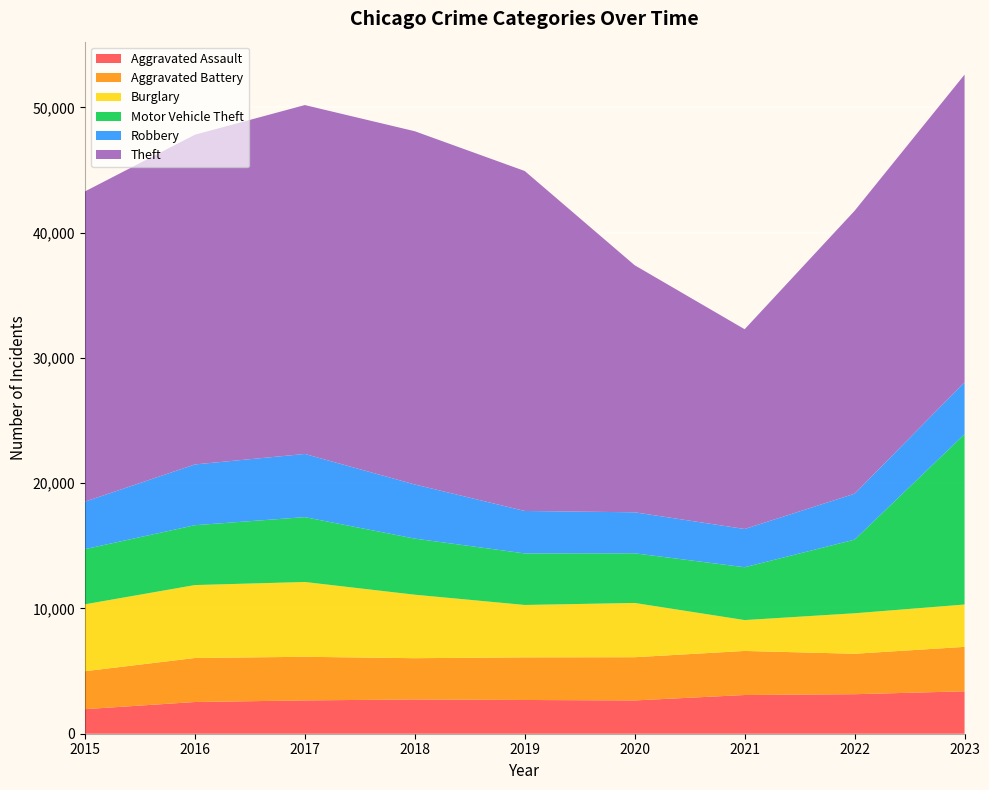

Reading right to left, transcribe all the data shown in this chart.

Aggravated Assault: 3385	3154	3090	2657	2693	2734	2660	2531	1960
Aggravated Battery: 3549	3229	3517	3450	3403	3295	3481	3513	3029
Burglary: 3379	3232	2464	4331	4182	5067	5971	5822	5341
Motor Vehicle Theft: 13600	5878	4219	3964	4115	4480	5177	4779	4402
Robbery: 4144	3664	3052	3273	3389	4320	5043	4849	3790
Theft: 24555	22586	15946	19720	27137	28197	27850	26319	24764